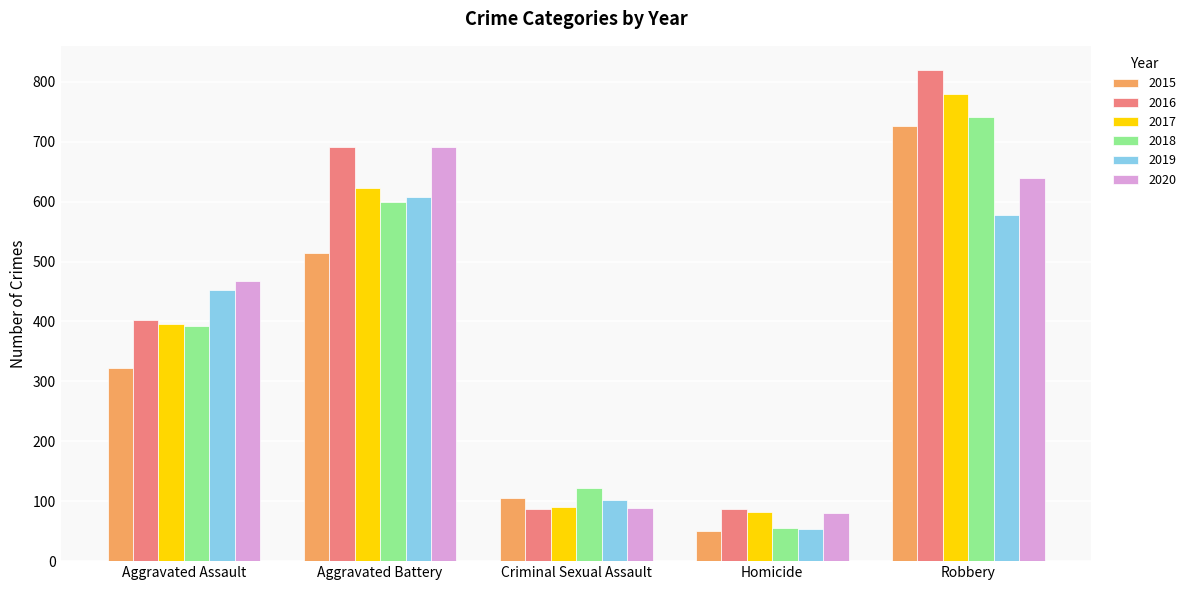

True or false: 2017 has a value of 379 at Robbery.

False